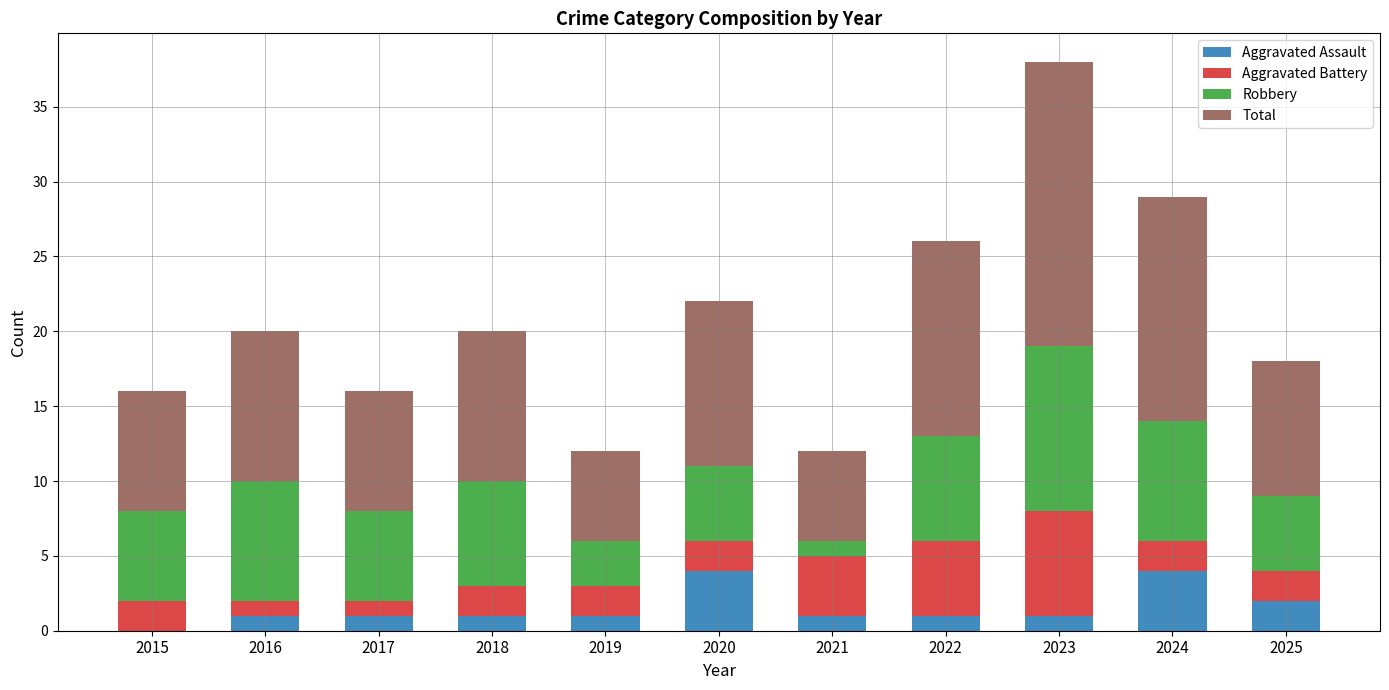

At which category is the sum across all series the highest?

2023